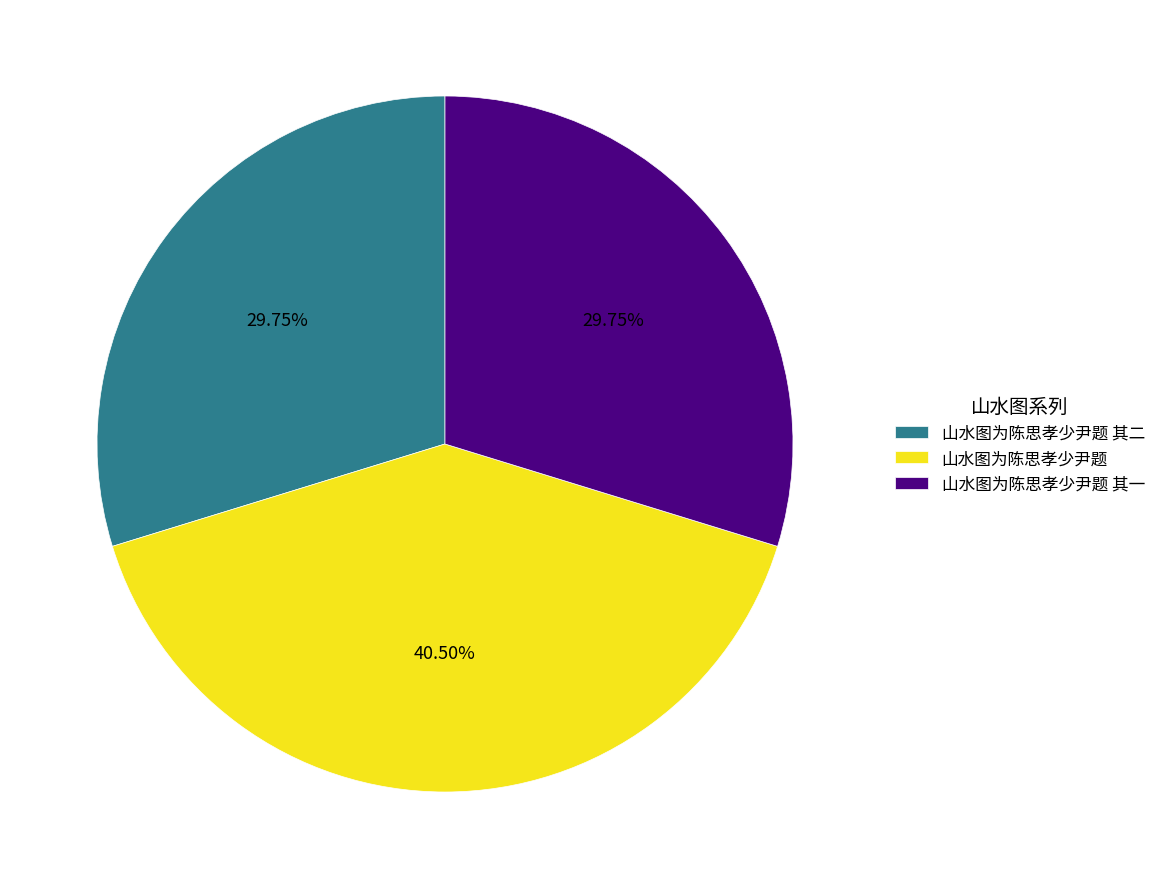

What is the largest slice in the pie chart?

山水图为陈思孝少尹题